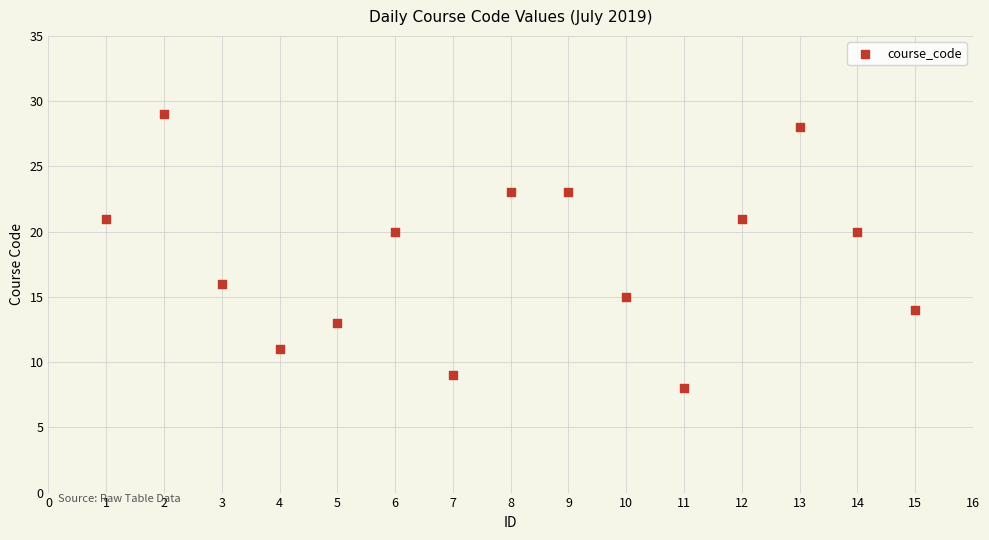

What is the range of Y values (max minus min)?

21